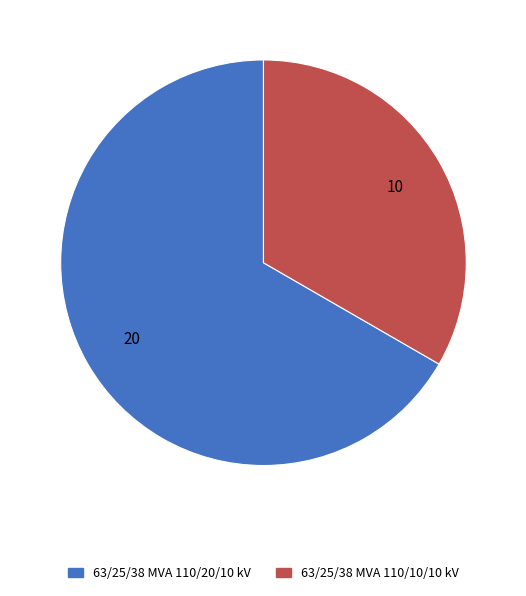

Which has a higher value, 63/25/38 MVA 110/20/10 kV or 63/25/38 MVA 110/10/10 kV?

63/25/38 MVA 110/20/10 kV